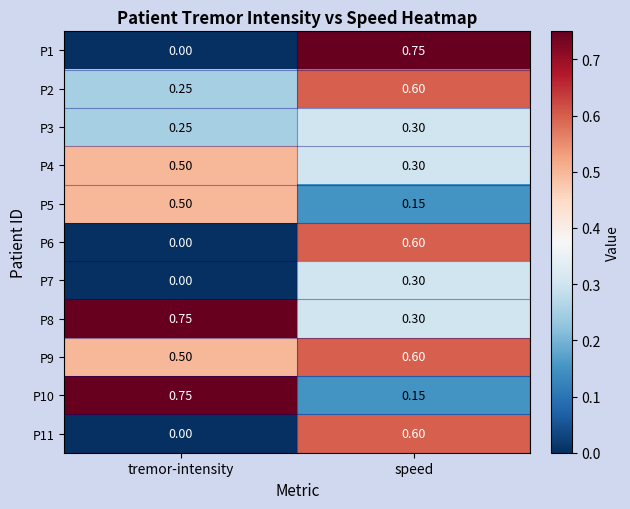

Is the value of P1 at speed greater than the value of P9 at speed?

Yes